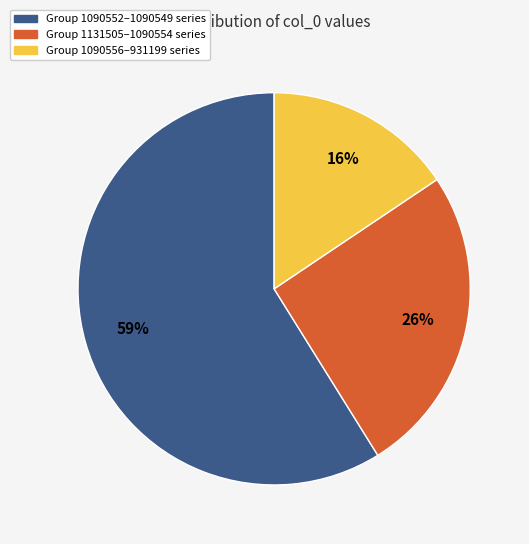

To the nearest percent, what percentage of the pie is Group 1090556–931199 series?

16%